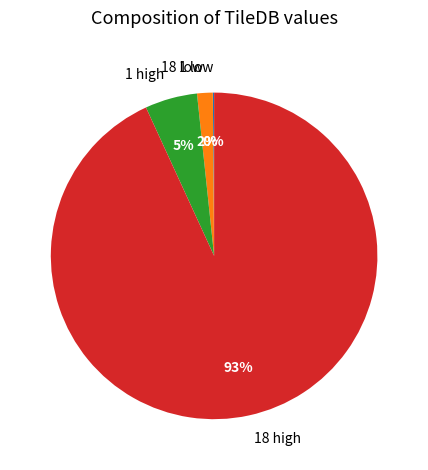

To the nearest percent, what portion does 18 low represent?

2%